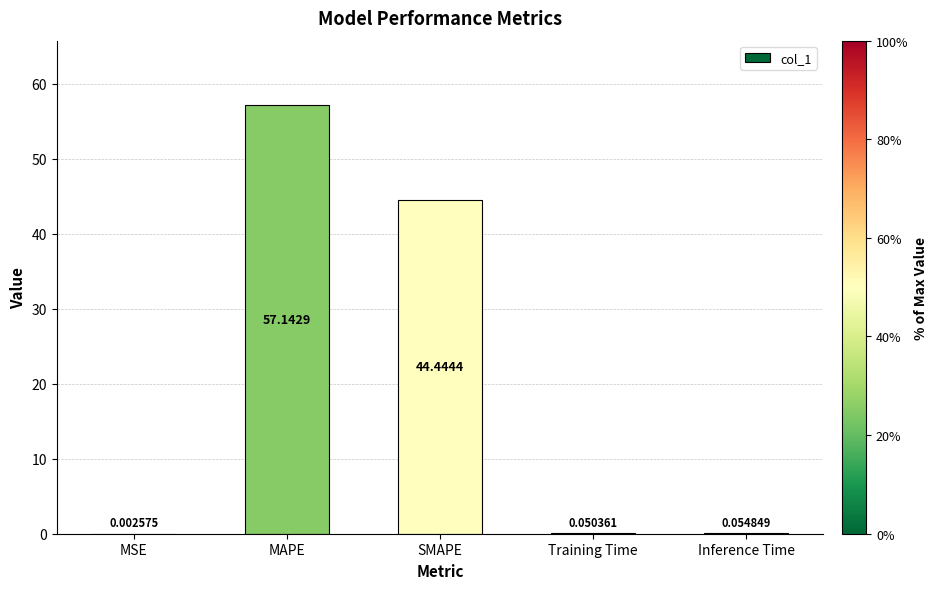

Does the chart contain stacked bars?

No